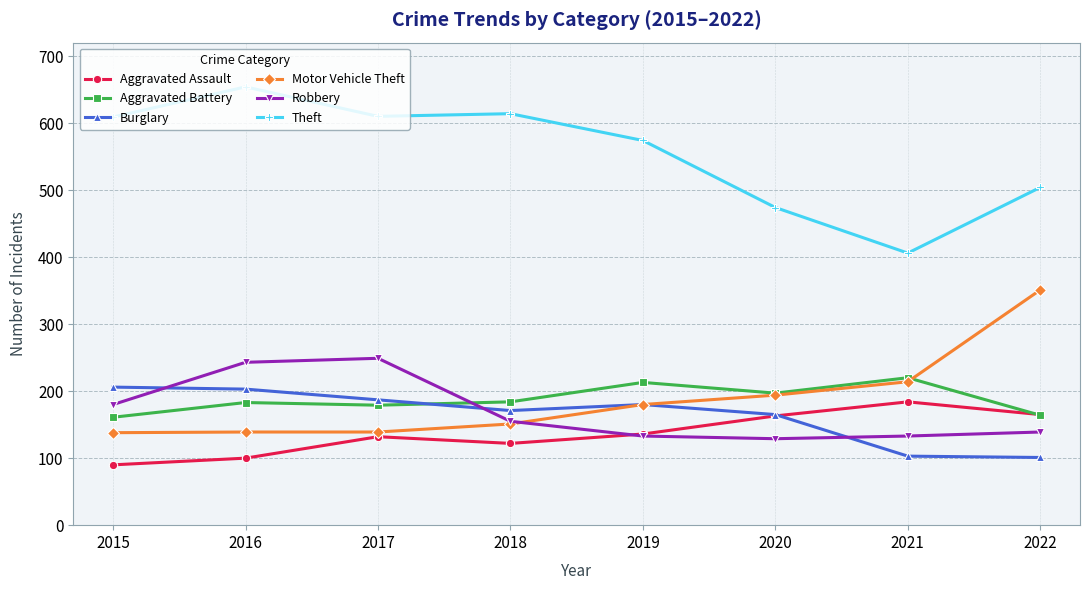

How many series are shown in this chart?

6